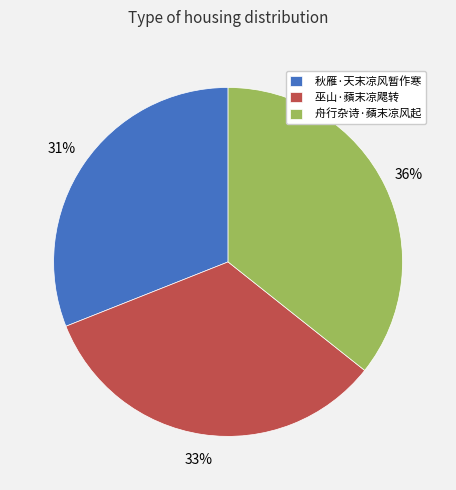

To the nearest percent, what is the average slice percentage?

33%